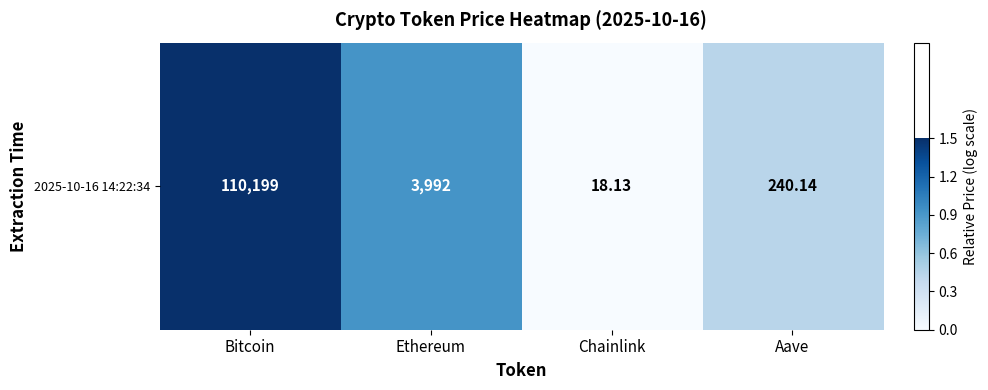

List the labels in order of value, largest first.

Bitcoin, Ethereum, Aave, Chainlink